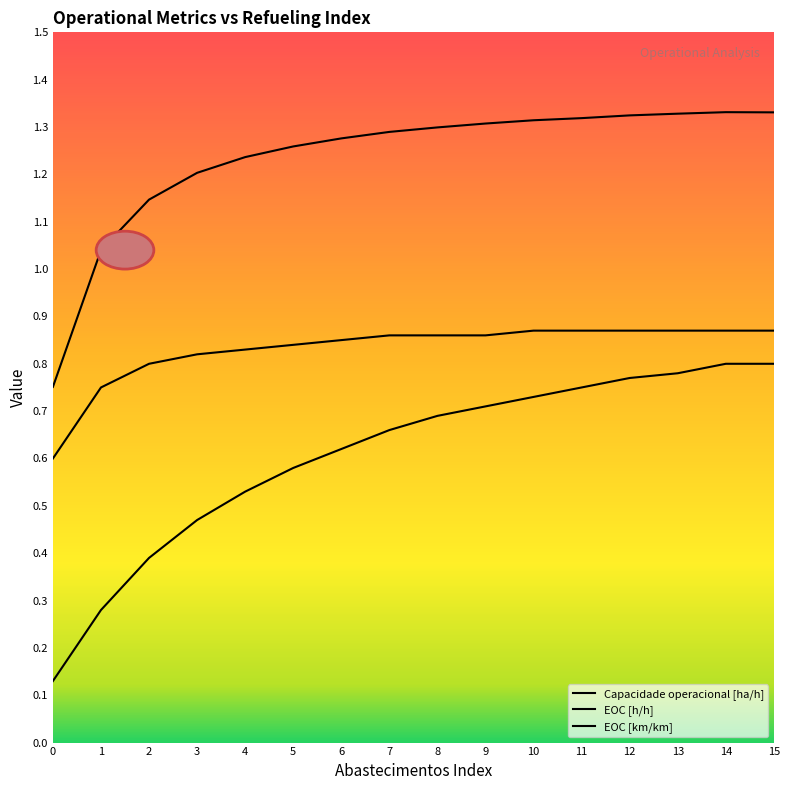

At which category is the sum across all series the highest?

14